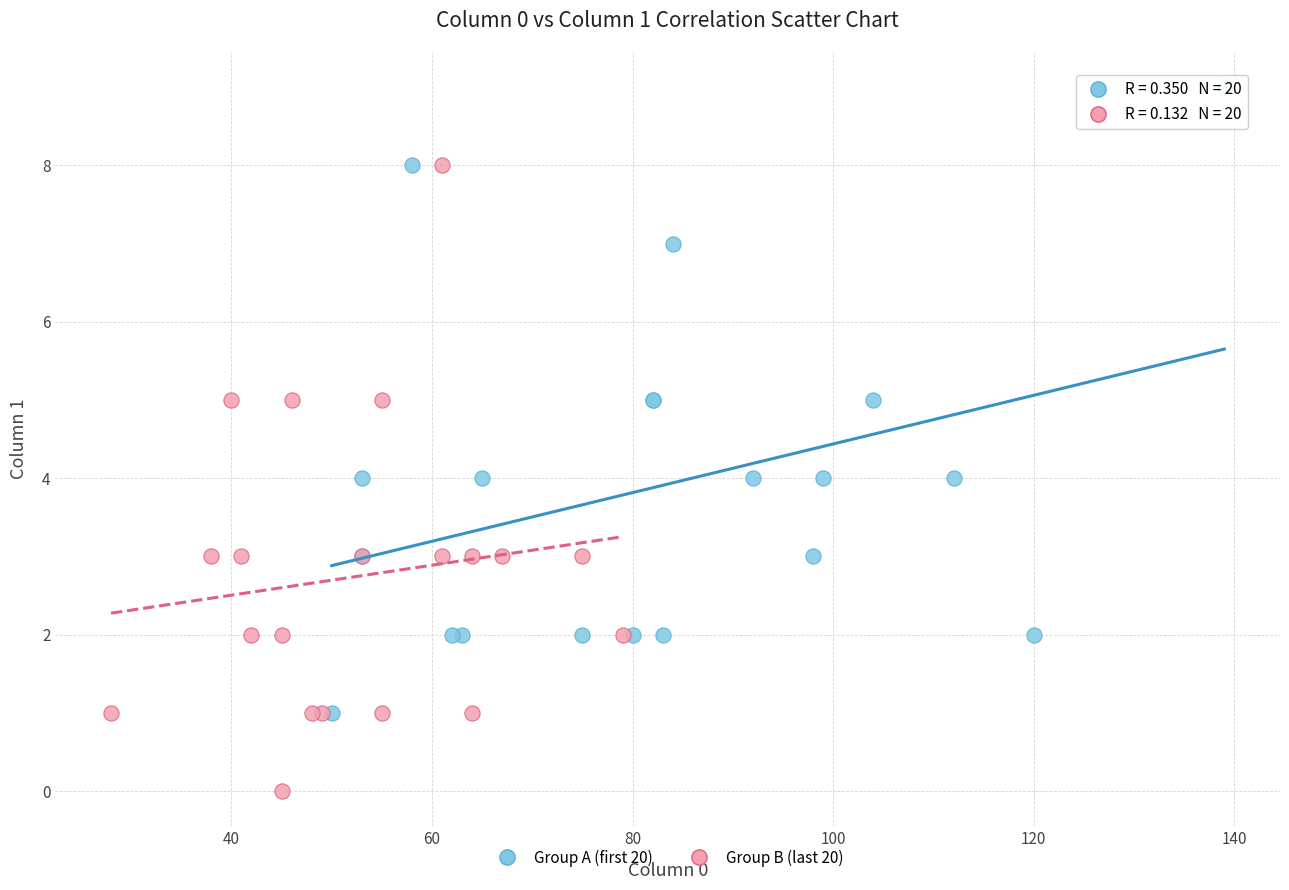

Which series contains the highest Y value?

Group A (first 20)